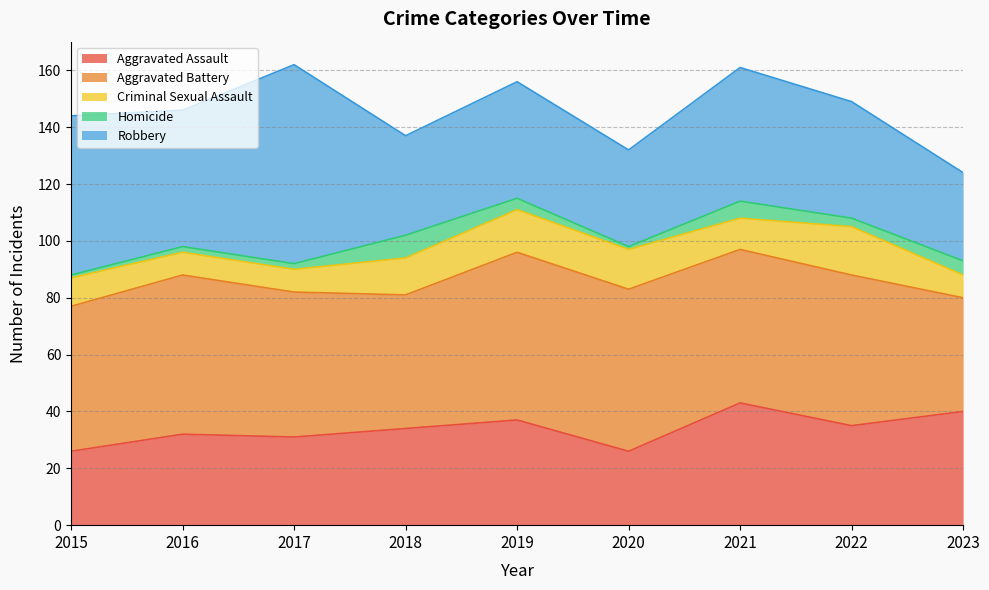

Reading left to right, transcribe all the data shown in this chart.

Aggravated Assault: 26	32	31	34	37	26	43	35	40
Aggravated Battery: 51	56	51	47	59	57	54	53	40
Criminal Sexual Assault: 10	8	8	13	15	14	11	17	8
Homicide: 1	2	2	8	4	1	6	3	5
Robbery: 56	48	70	35	41	34	47	41	31